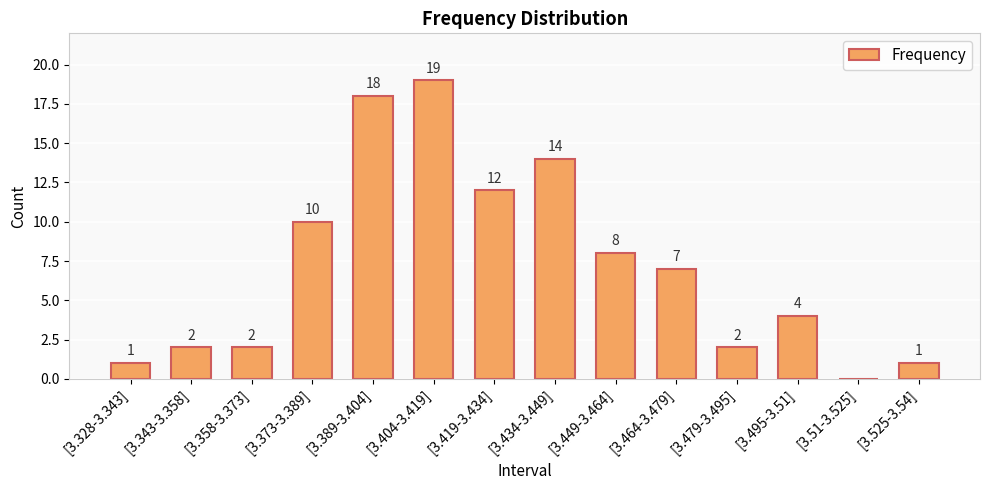

Approximately how many times larger is the value at [3.479-3.495] compared to [3.404-3.419]?

0.1